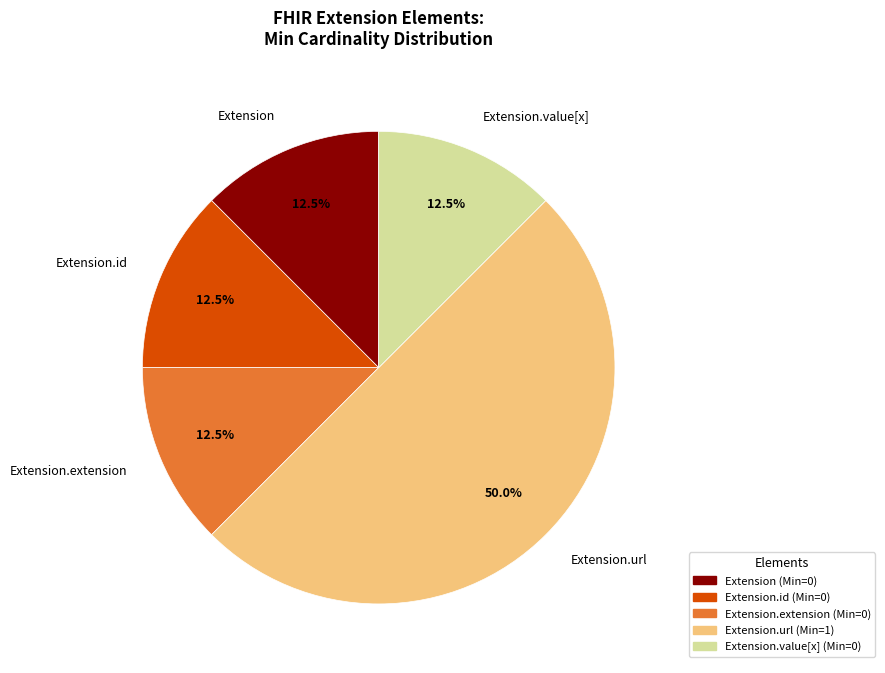

Is it true that Extension is 8% of the pie?

False